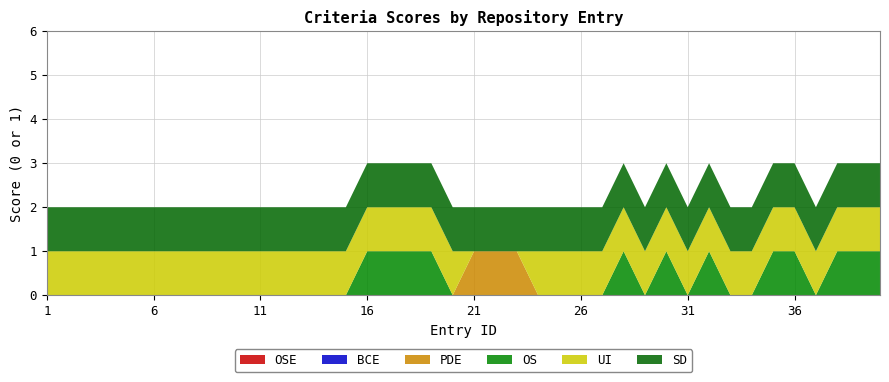

Reading left to right, what are all the values shown in this chart?

OSE: 1=0	2=0	3=0	4=0	5=0	6=0	7=0	8=0	9=0	10=0	11=0	12=0	13=0	14=0	15=0	16=0	17=0	18=0	19=0	20=0	21=0	22=0	23=0	24=0	25=0	26=0	27=0	28=0	29=0	30=0	31=0	32=0	33=0	34=0	35=0	36=0	37=0	38=0	39=0	40=0
BCE: 1=0	2=0	3=0	4=0	5=0	6=0	7=0	8=0	9=0	10=0	11=0	12=0	13=0	14=0	15=0	16=0	17=0	18=0	19=0	20=0	21=0	22=0	23=0	24=0	25=0	26=0	27=0	28=0	29=0	30=0	31=0	32=0	33=0	34=0	35=0	36=0	37=0	38=0	39=0	40=0
PDE: 1=0	2=0	3=0	4=0	5=0	6=0	7=0	8=0	9=0	10=0	11=0	12=0	13=0	14=0	15=0	16=0	17=0	18=0	19=0	20=0	21=1	22=1	23=1	24=0	25=0	26=0	27=0	28=0	29=0	30=0	31=0	32=0	33=0	34=0	35=0	36=0	37=0	38=0	39=0	40=0
OS: 1=0	2=0	3=0	4=0	5=0	6=0	7=0	8=0	9=0	10=0	11=0	12=0	13=0	14=0	15=0	16=1	17=1	18=1	19=1	20=0	21=0	22=0	23=0	24=0	25=0	26=0	27=0	28=1	29=0	30=1	31=0	32=1	33=0	34=0	35=1	36=1	37=0	38=1	39=1	40=1
UI: 1=1	2=1	3=1	4=1	5=1	6=1	7=1	8=1	9=1	10=1	11=1	12=1	13=1	14=1	15=1	16=1	17=1	18=1	19=1	20=1	21=0	22=0	23=0	24=1	25=1	26=1	27=1	28=1	29=1	30=1	31=1	32=1	33=1	34=1	35=1	36=1	37=1	38=1	39=1	40=1
SD: 1=1	2=1	3=1	4=1	5=1	6=1	7=1	8=1	9=1	10=1	11=1	12=1	13=1	14=1	15=1	16=1	17=1	18=1	19=1	20=1	21=1	22=1	23=1	24=1	25=1	26=1	27=1	28=1	29=1	30=1	31=1	32=1	33=1	34=1	35=1	36=1	37=1	38=1	39=1	40=1